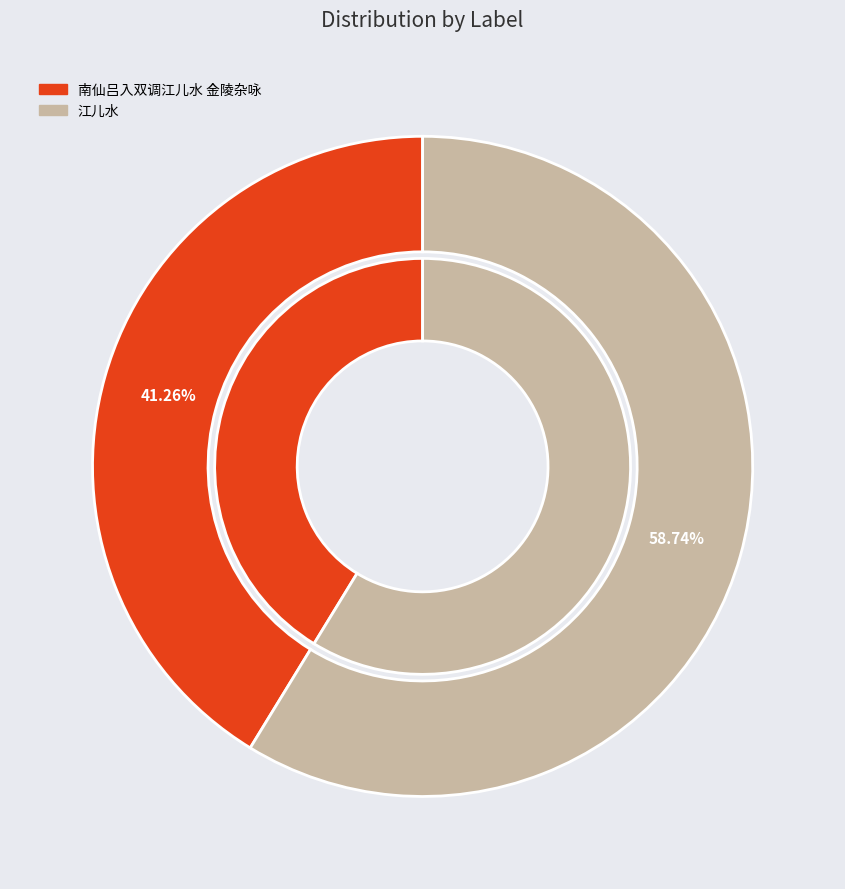

Is there any slice that represents more than half of the pie?

Yes